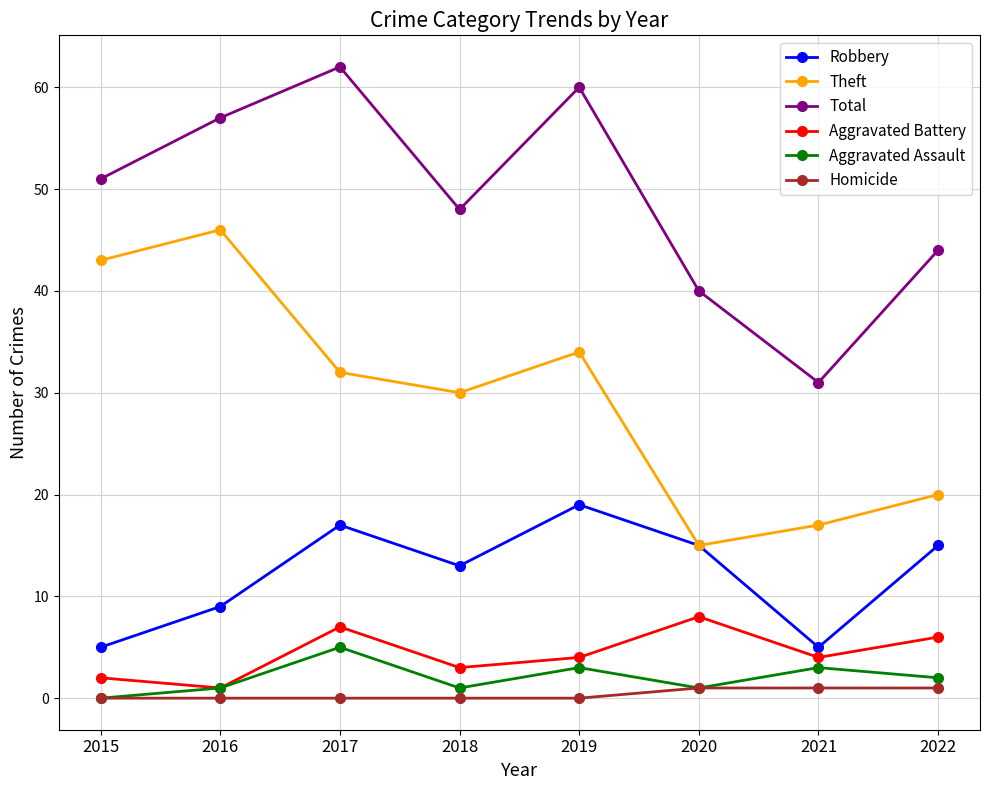

Reading right to left, list all the values displayed in this chart.

Robbery: 15	5	15	19	13	17	9	5
Theft: 20	17	15	34	30	32	46	43
Total: 44	31	40	60	48	62	57	51
Aggravated Battery: 6	4	8	4	3	7	1	2
Aggravated Assault: 2	3	1	3	1	5	1	0
Homicide: 1	1	1	0	0	0	0	0